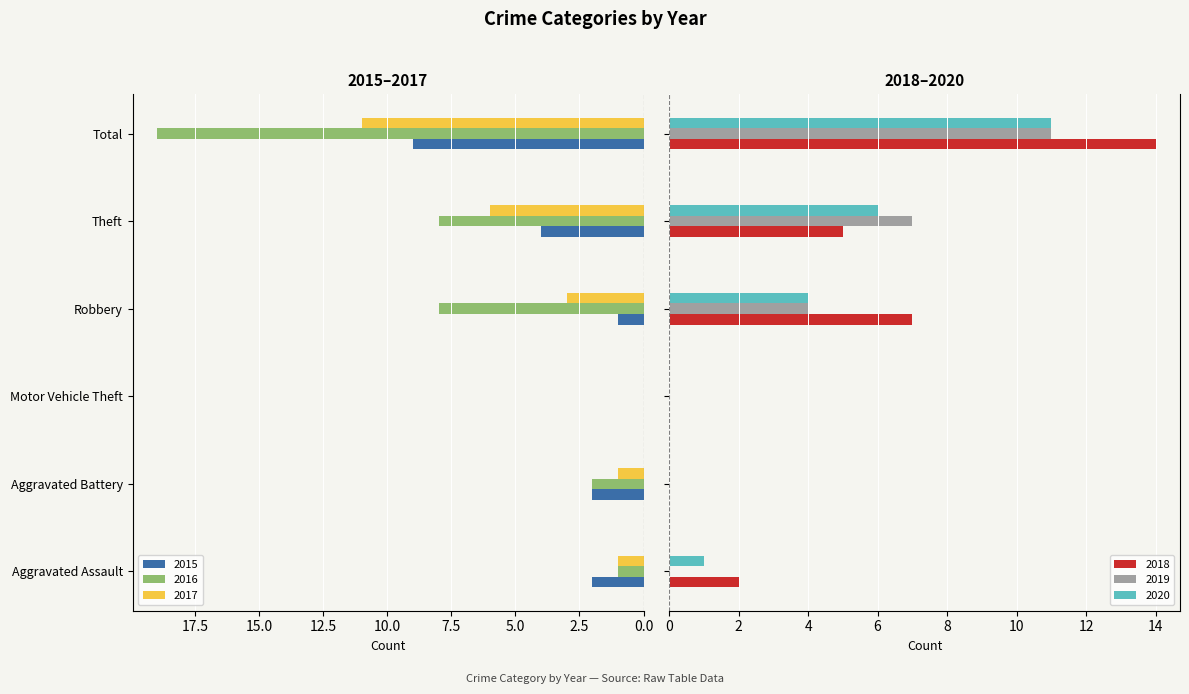

Where does the 2016 series first go above 8?

Total